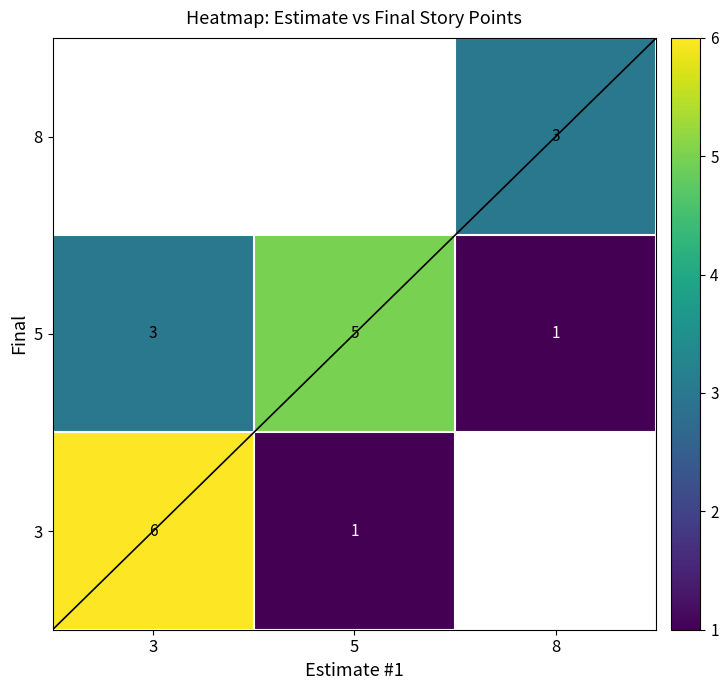

True or false: 8 has a value of 1 at 8.

False